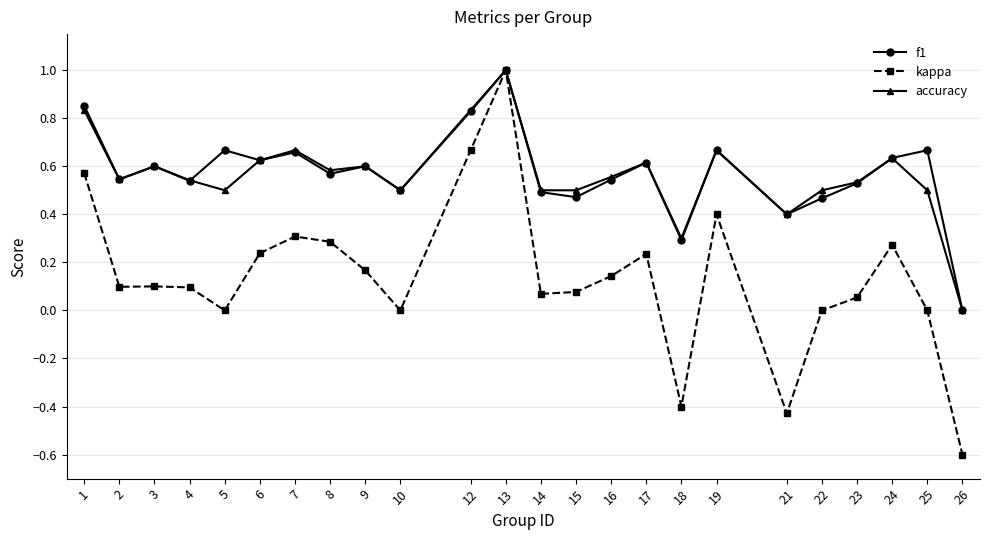

What is the difference between the maximum and minimum values in the accuracy series?

1.0